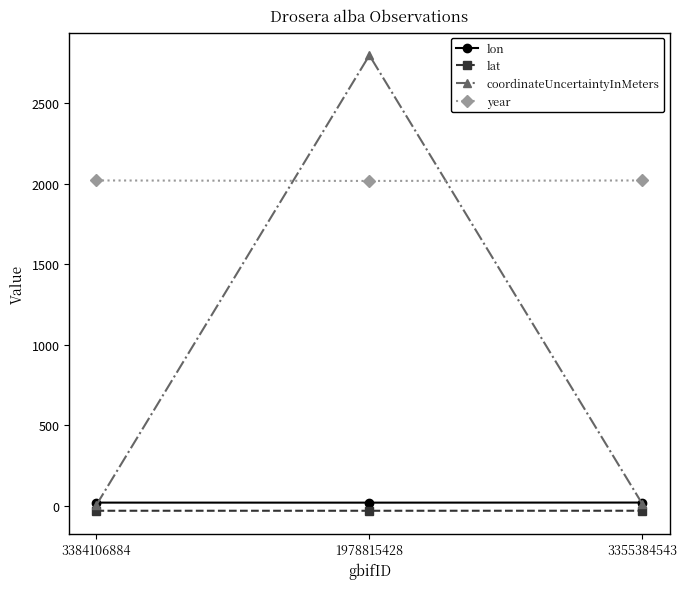

What are all the series names shown in the legend?

lon, lat, coordinateUncertaintyInMeters, year